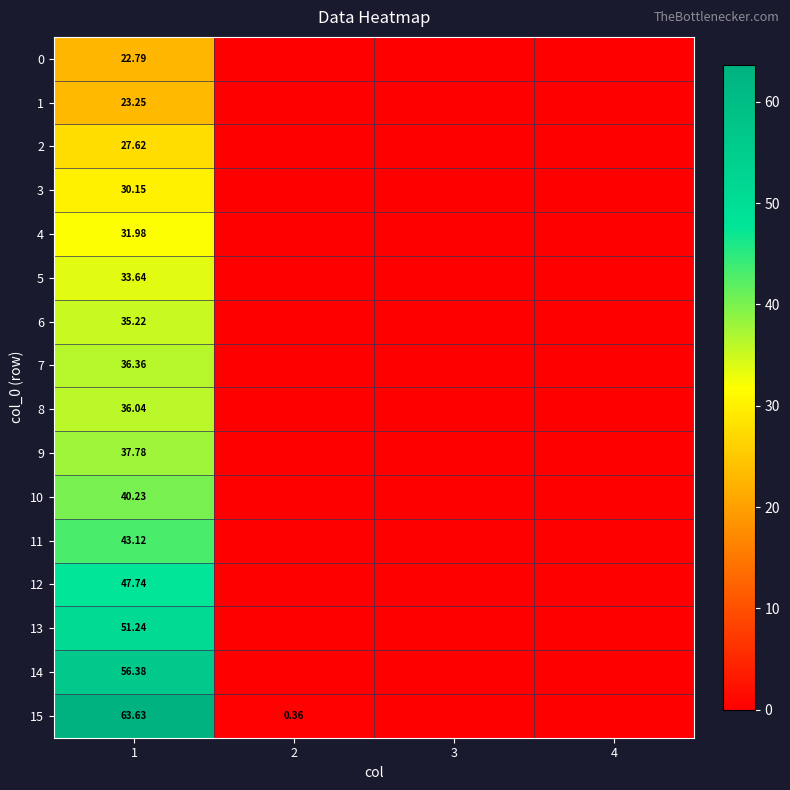

Which category has the lowest value in the 3 series?

2